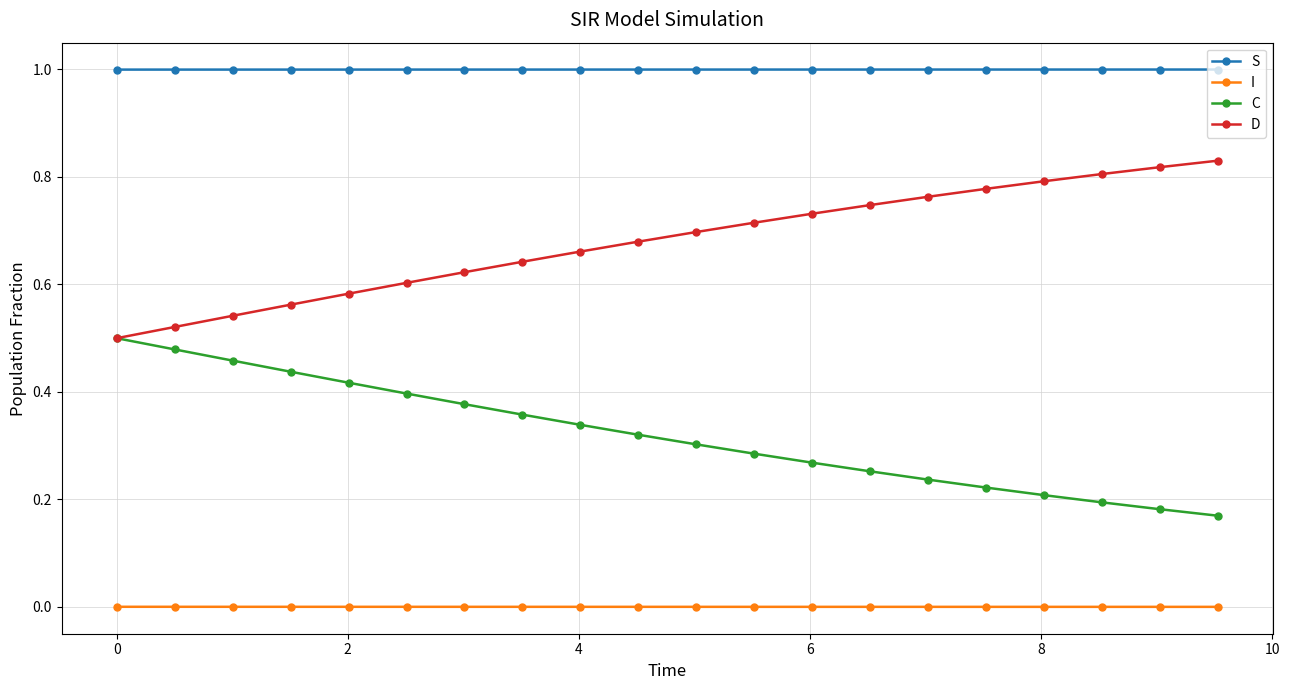

Rank the series by their maximum value, from highest to lowest.

S, D, C, I